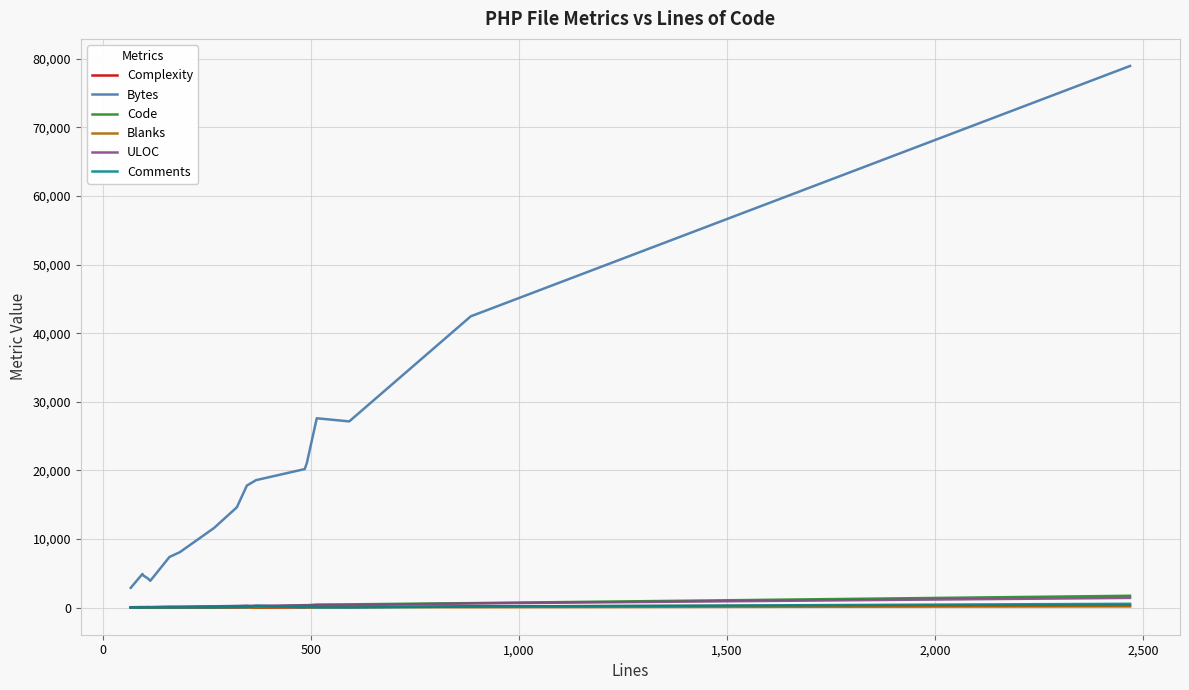

What is the highest value of the Comments series?

558